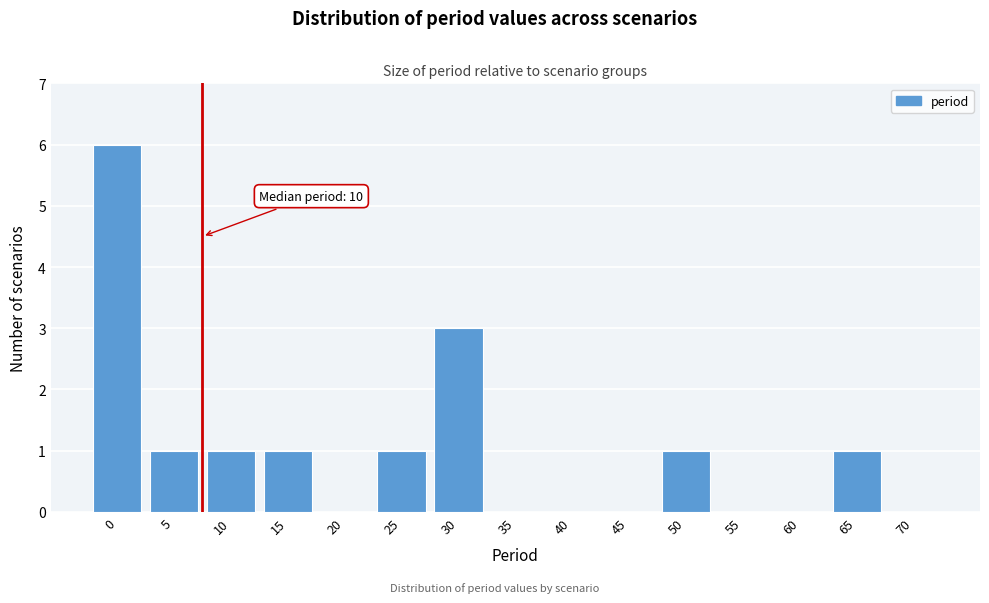

What is the greatest value displayed?

6